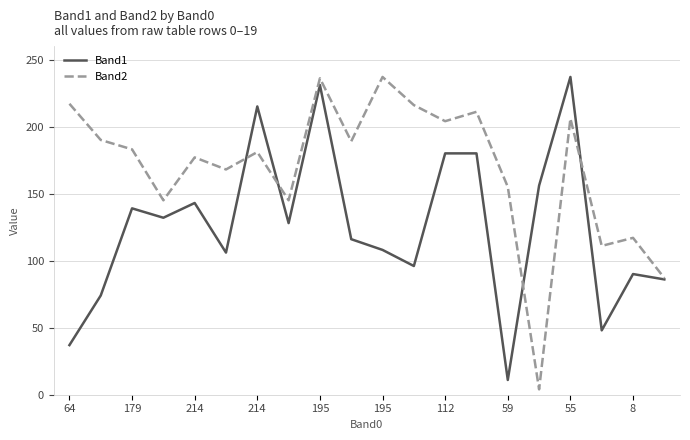

What is the greatest value displayed?

237